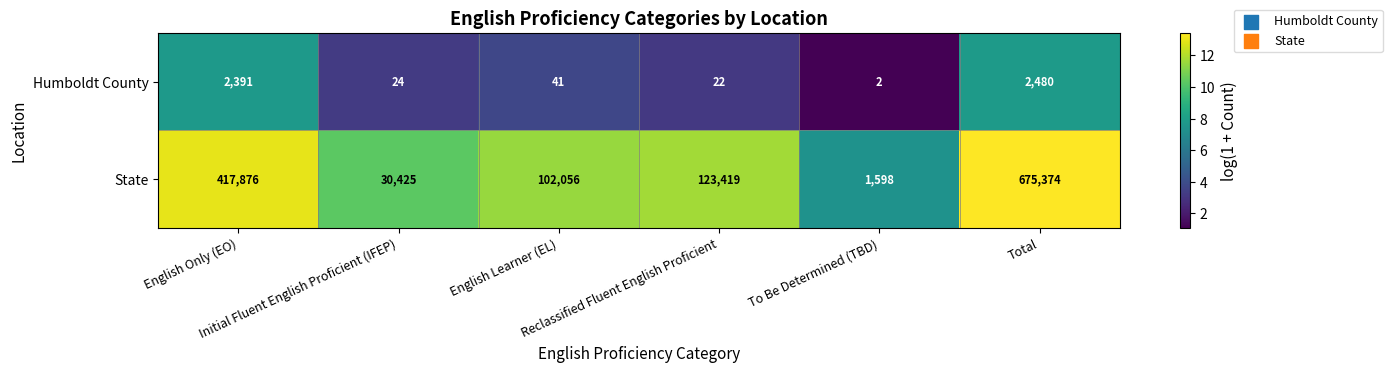

Rank the series by their maximum value, from lowest to highest.

Humboldt County, State